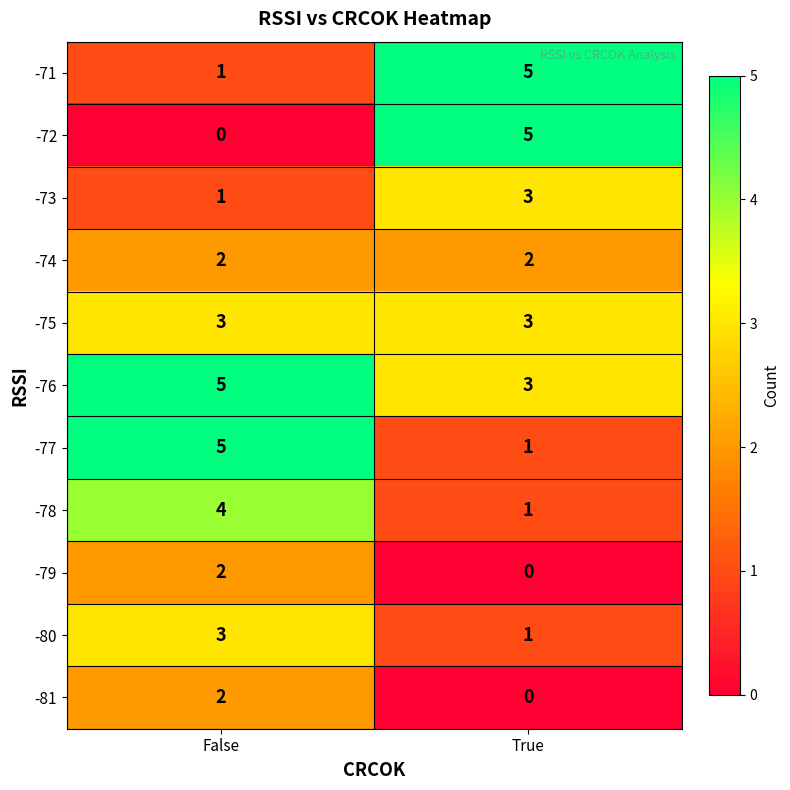

The value of -74 at False is 1. True or false?

False